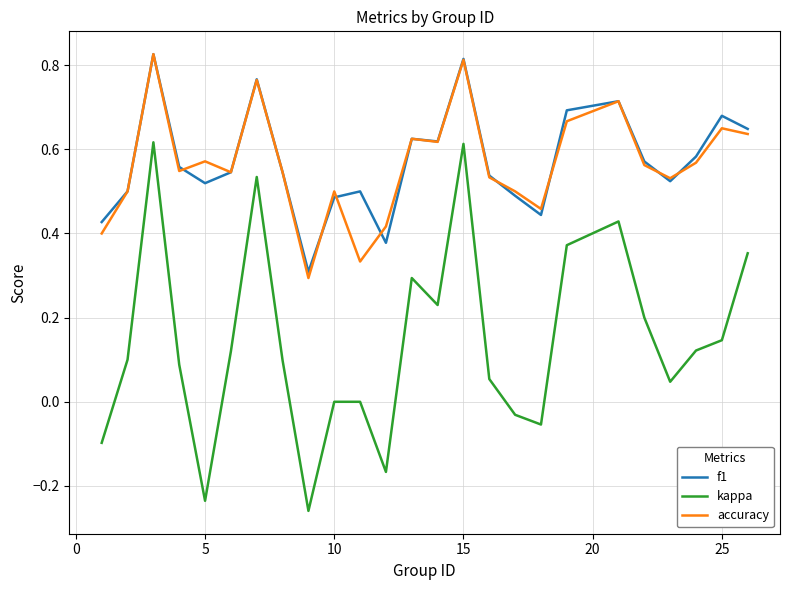

True or false: kappa and accuracy intersect in this chart.

False